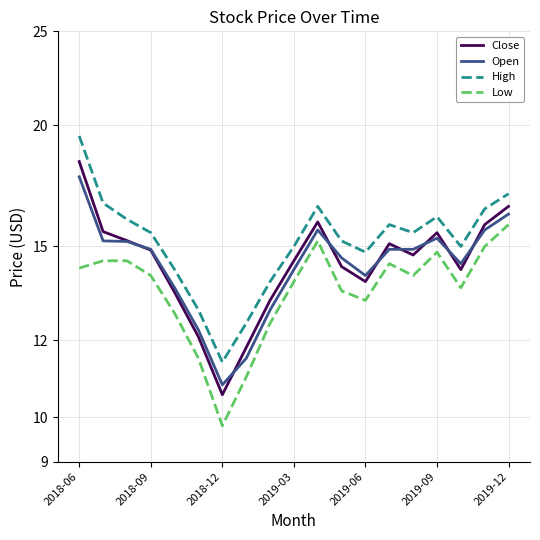

Which has a higher value, 7 or 2018-06?

2018-06